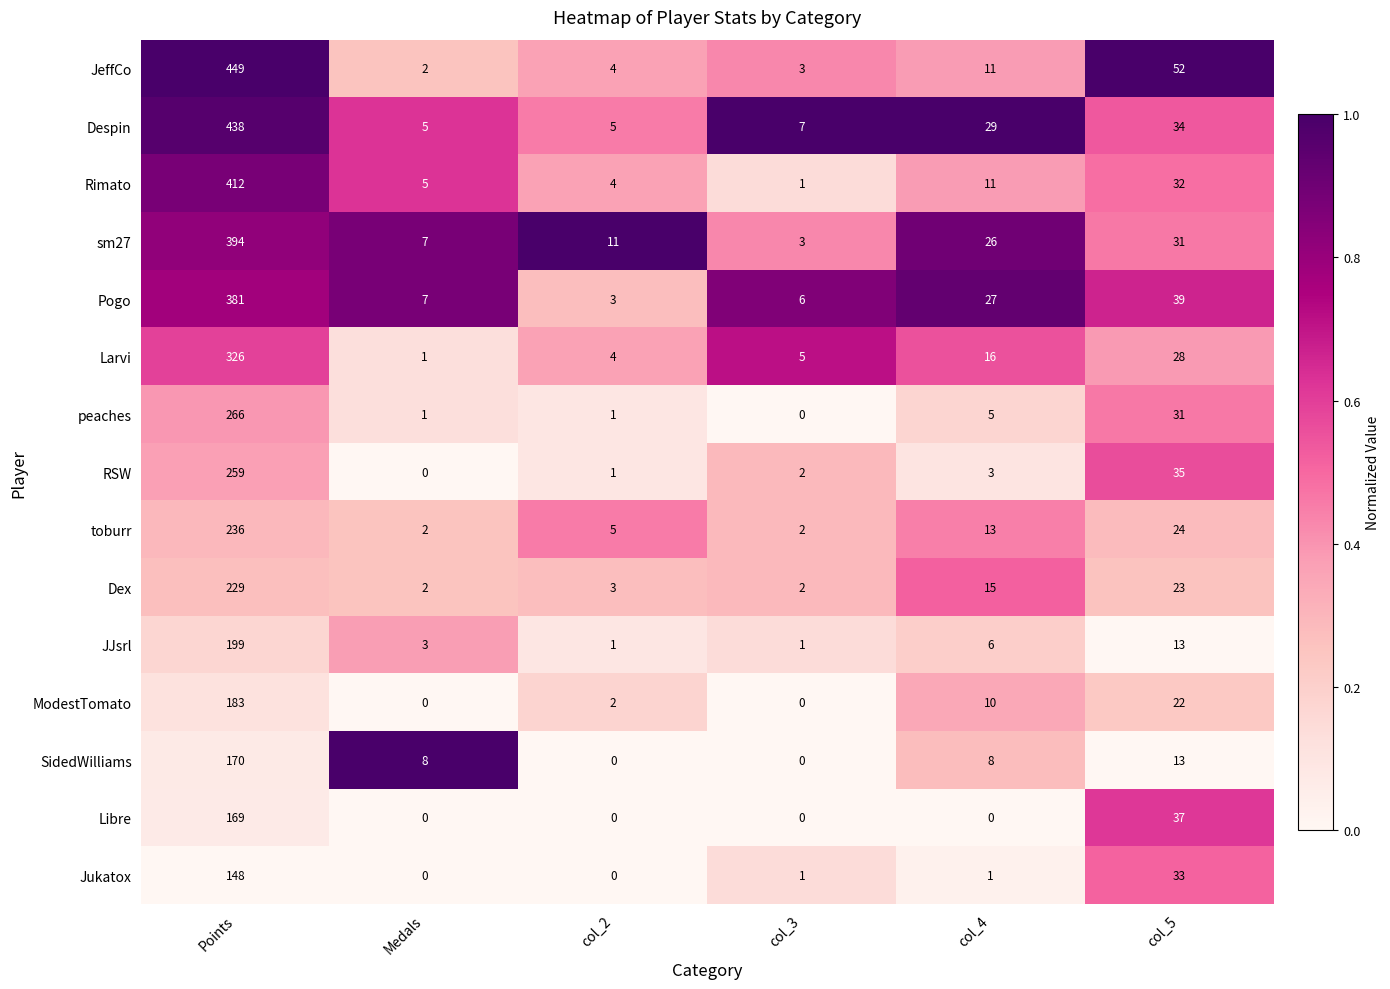

True or false: Dex has a value of 0 at Medals.

False